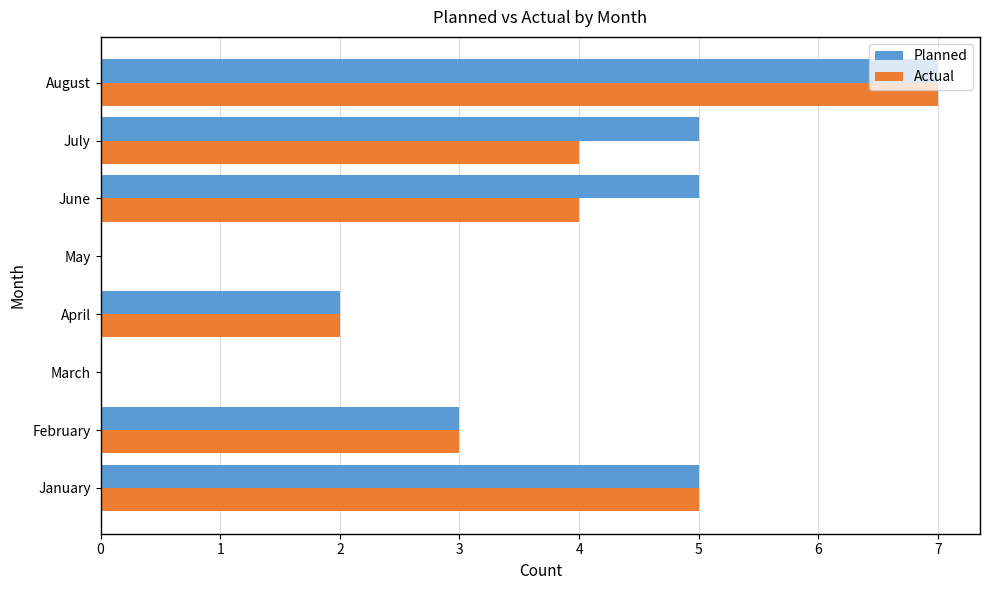

Is it true that Planned equals 3 at February?

True